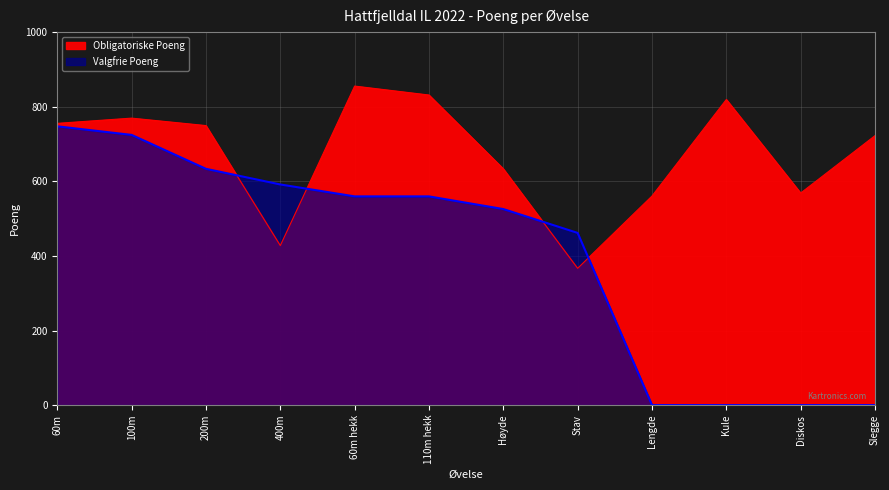

What are all the series names shown in the legend?

Obligatoriske Poeng, Valgfrie Poeng